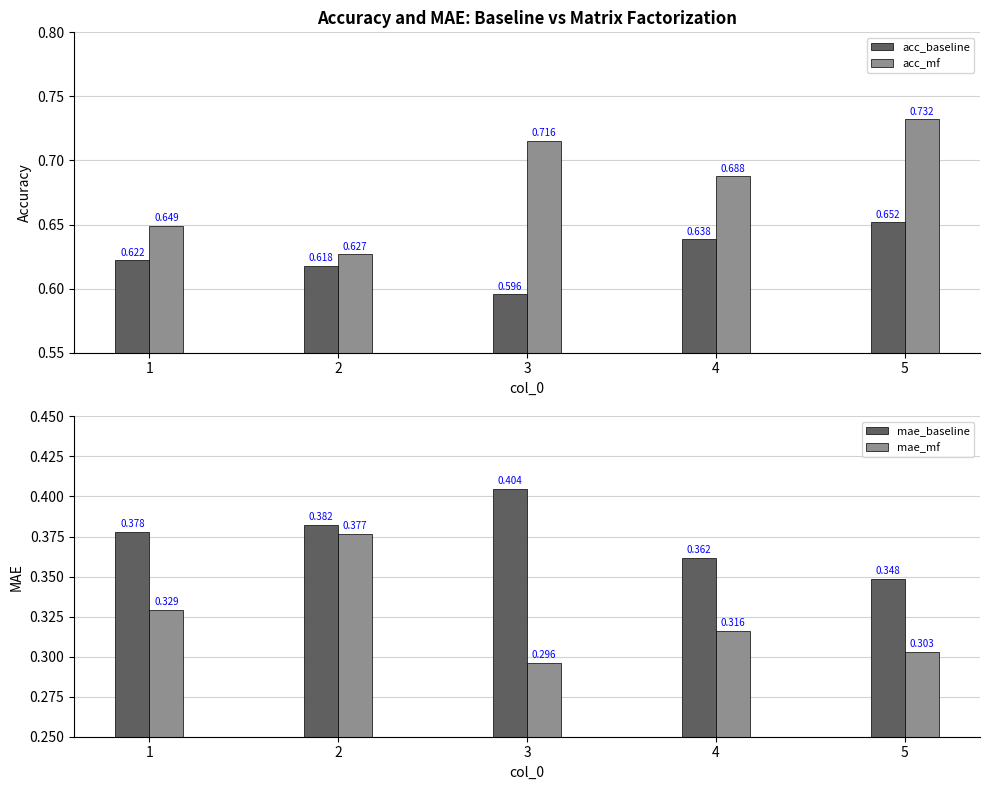

Which series has the largest total across all categories?

acc_mf